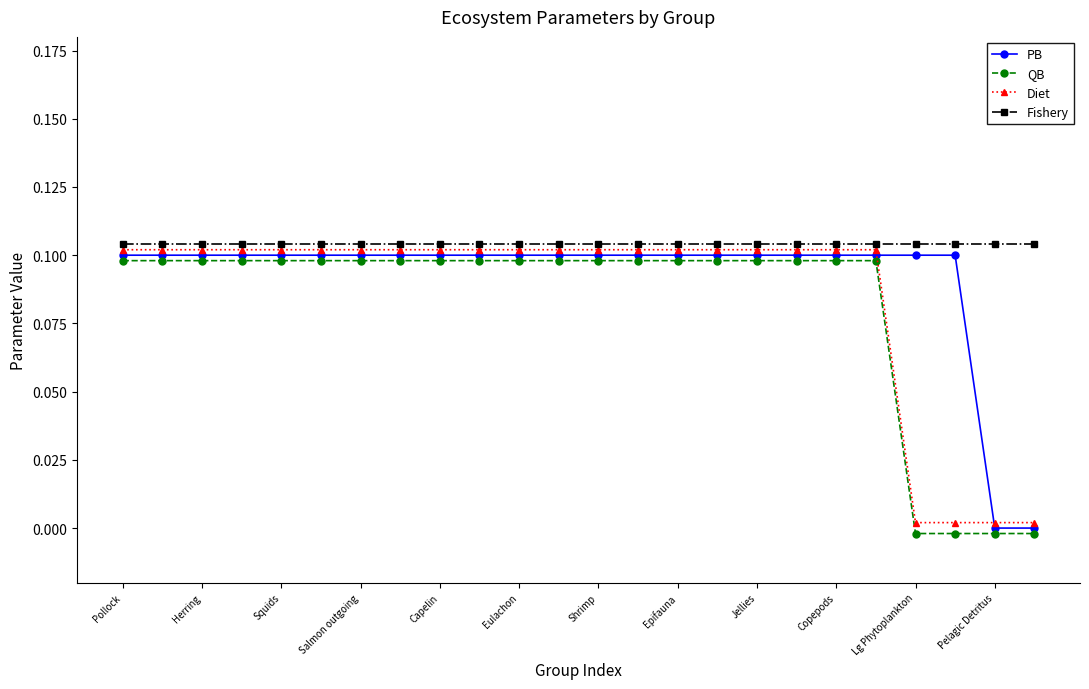

What is the difference between the maximum and minimum values in the PB series?

0.1